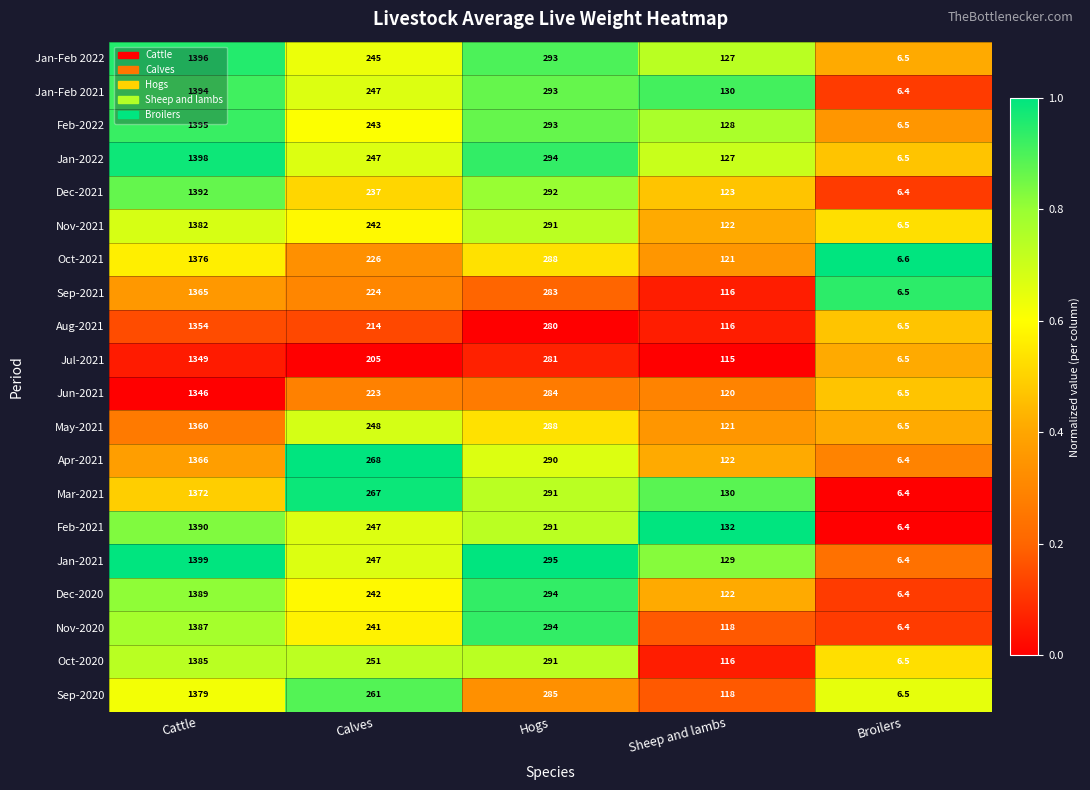

Is it true that Apr-2021 equals 290.0 at Hogs?

True